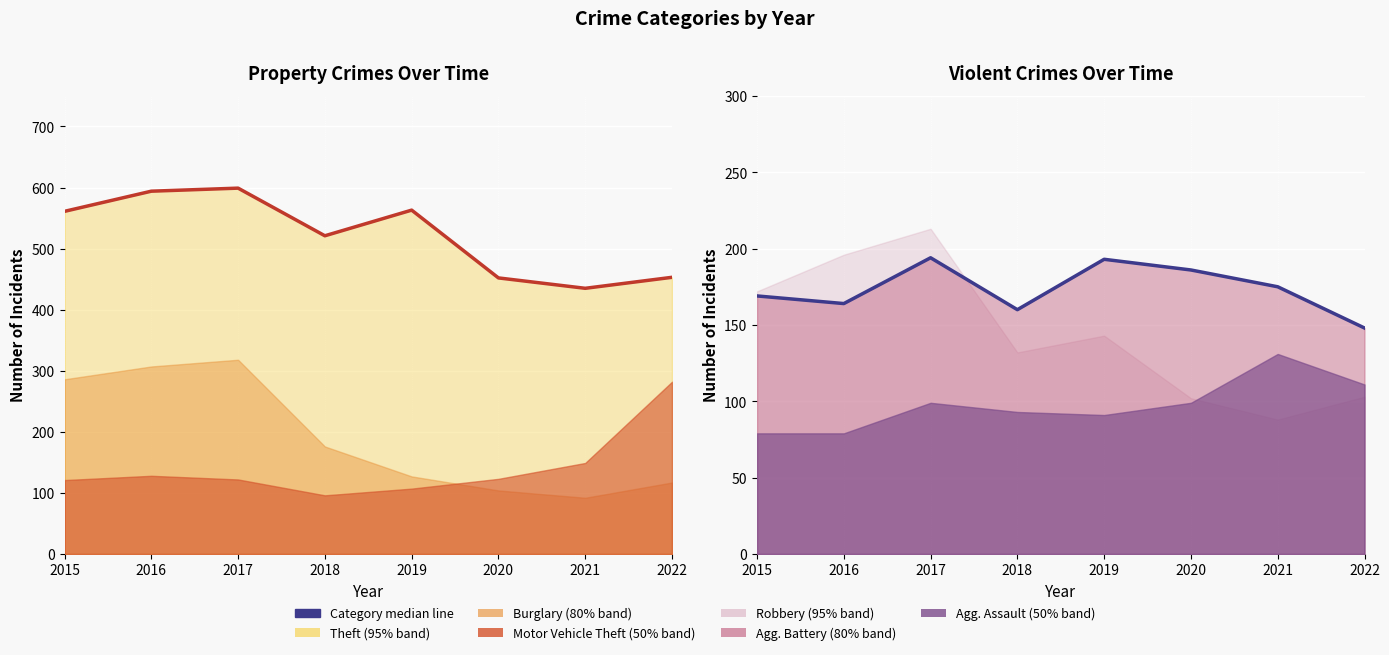

At which category does the chart reach its minimum across all series?

2015